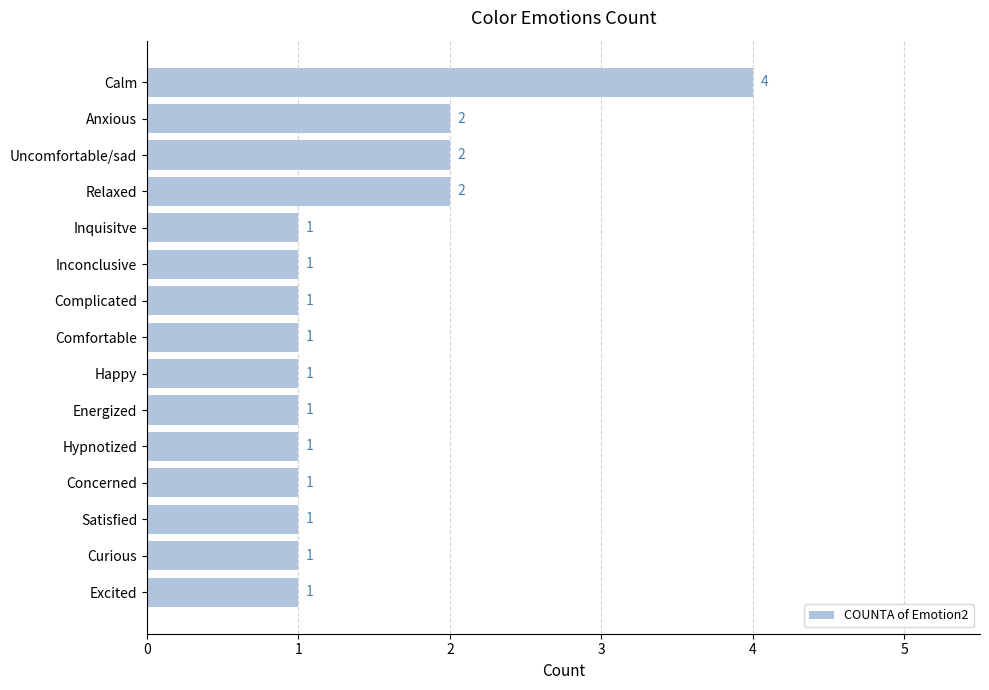

Reading top to bottom, extract all data points from this chart.

Calm=4	Anxious=2	Uncomfortable/sad=2	Relaxed=2	Inquisitve=1	Inconclusive=1	Complicated=1	Comfortable=1	Happy=1	Energized=1	Hypnotized=1	Concerned=1	Satisfied=1	Curious=1	Excited=1